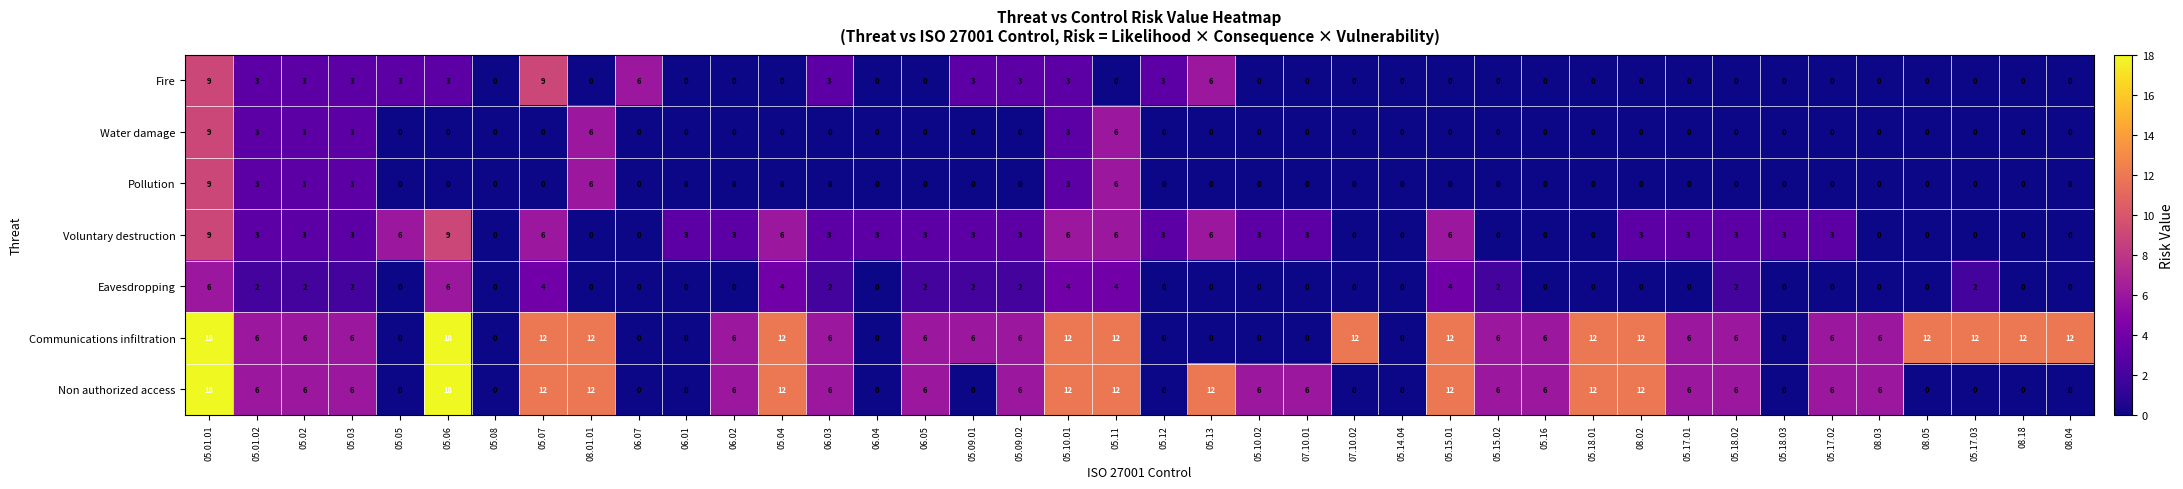

What is the difference between the second highest and second lowest values in the Voluntary destruction series?

9